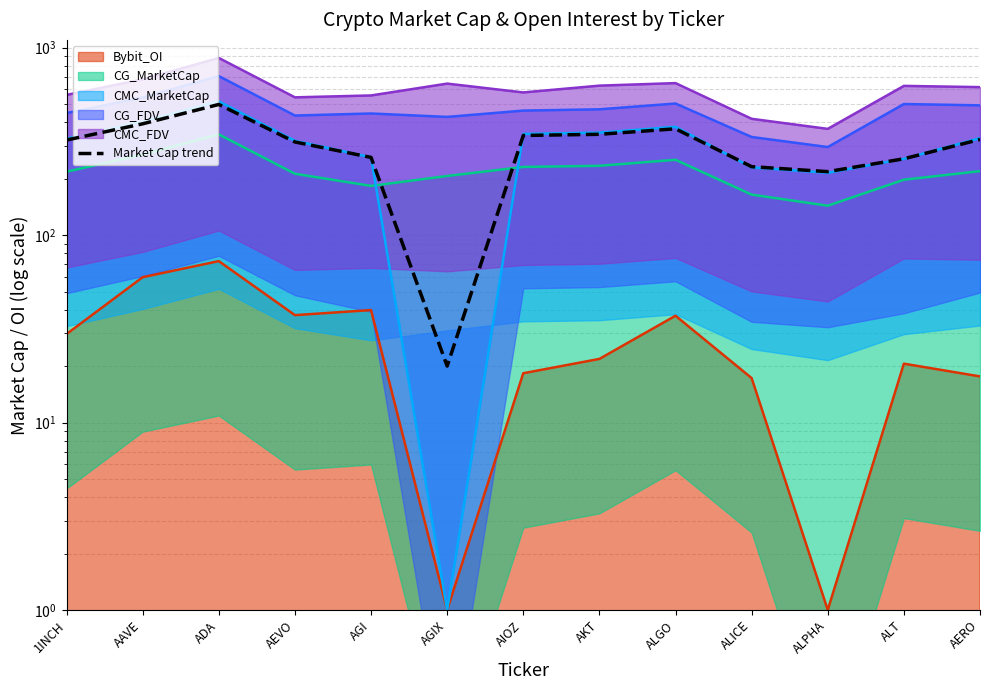

What is the value of the 13th point from the left?

323.8